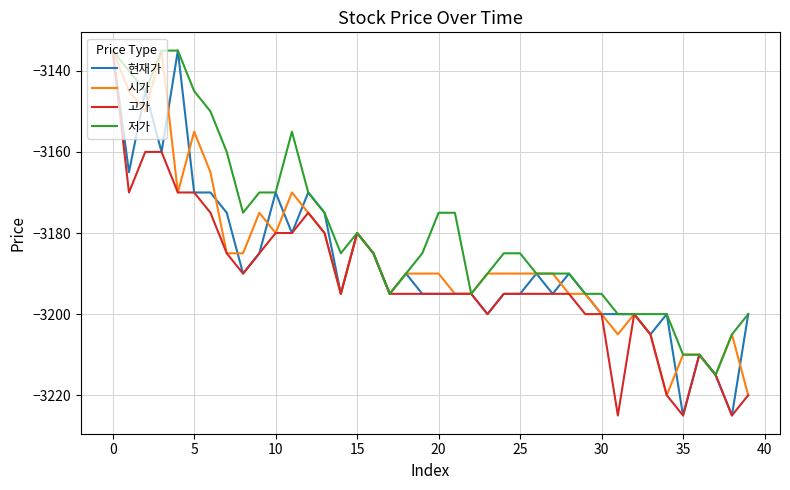

How many distinct data groups are displayed?

4